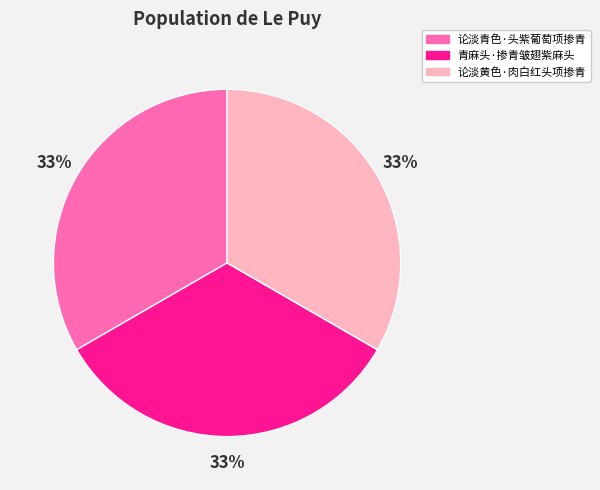

To the nearest percent, what portion does 论淡青色·头紫葡萄项掺青 represent?

33%